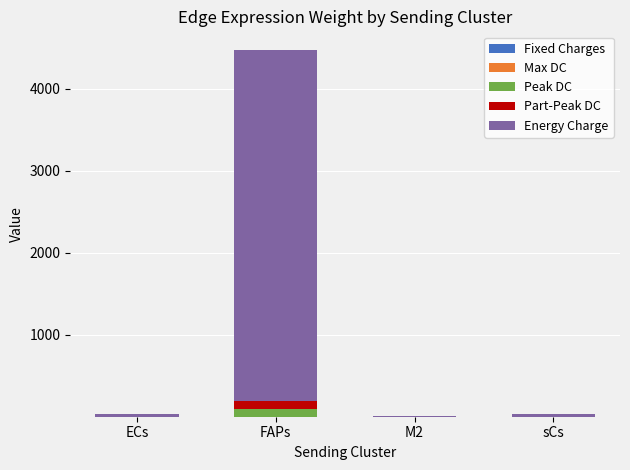

At which category is the sum across all series the highest?

FAPs